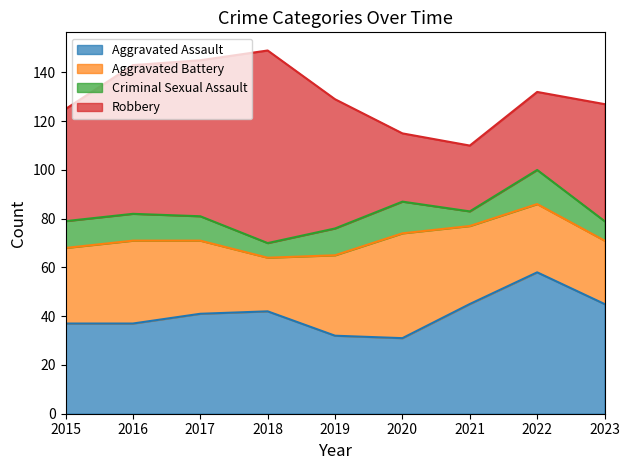

How many lines are shown in the chart?

4